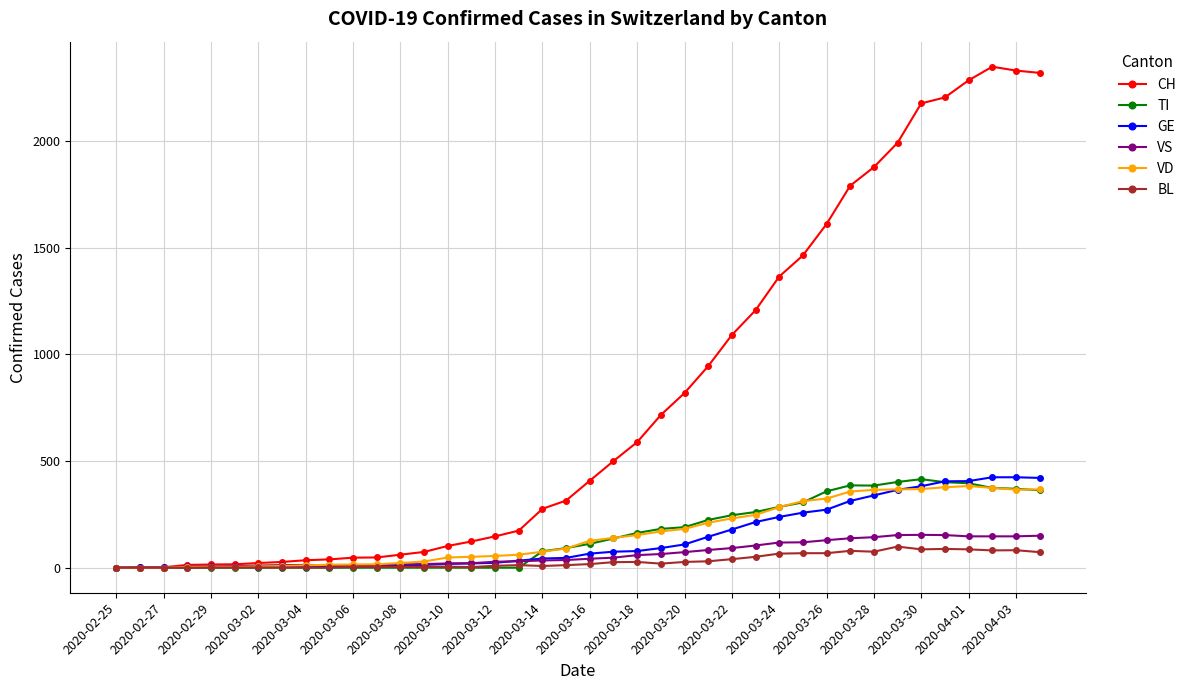

What is the highest value of the CH series?

2349